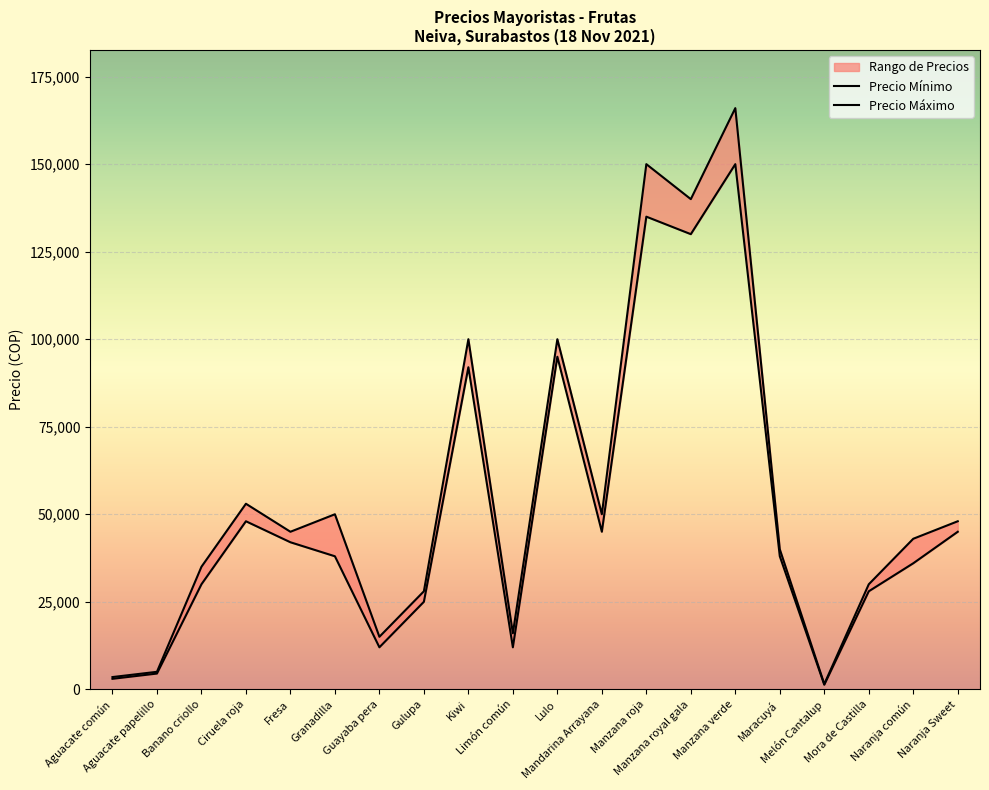

True or false: Precio Máximo and Precio Mínimo cross at least once.

False